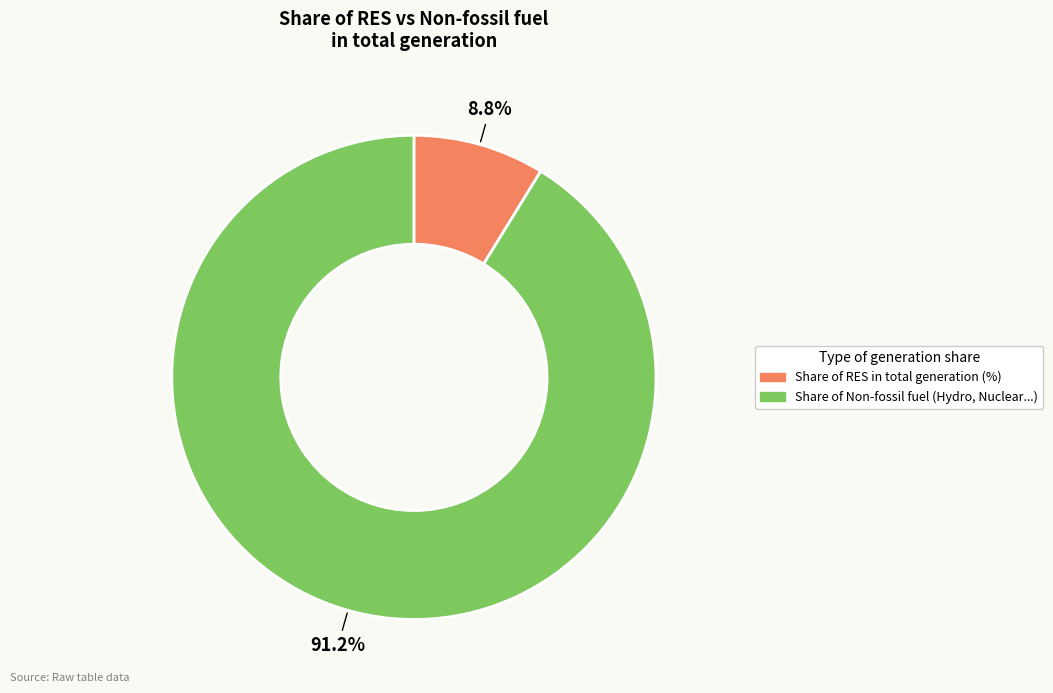

Does any single category account for the majority?

Yes